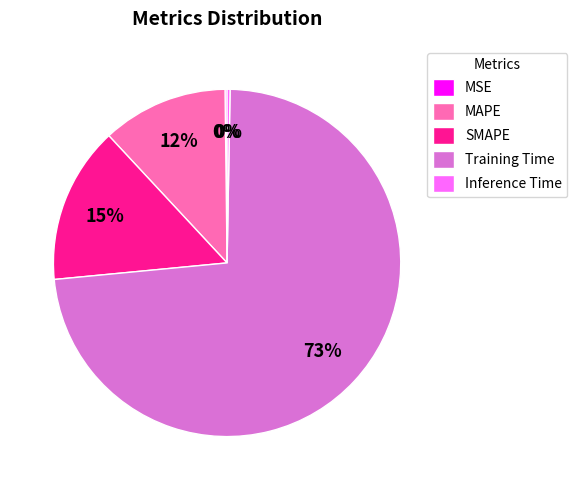

The MAPE slice represents 17% of the pie. True or false?

False